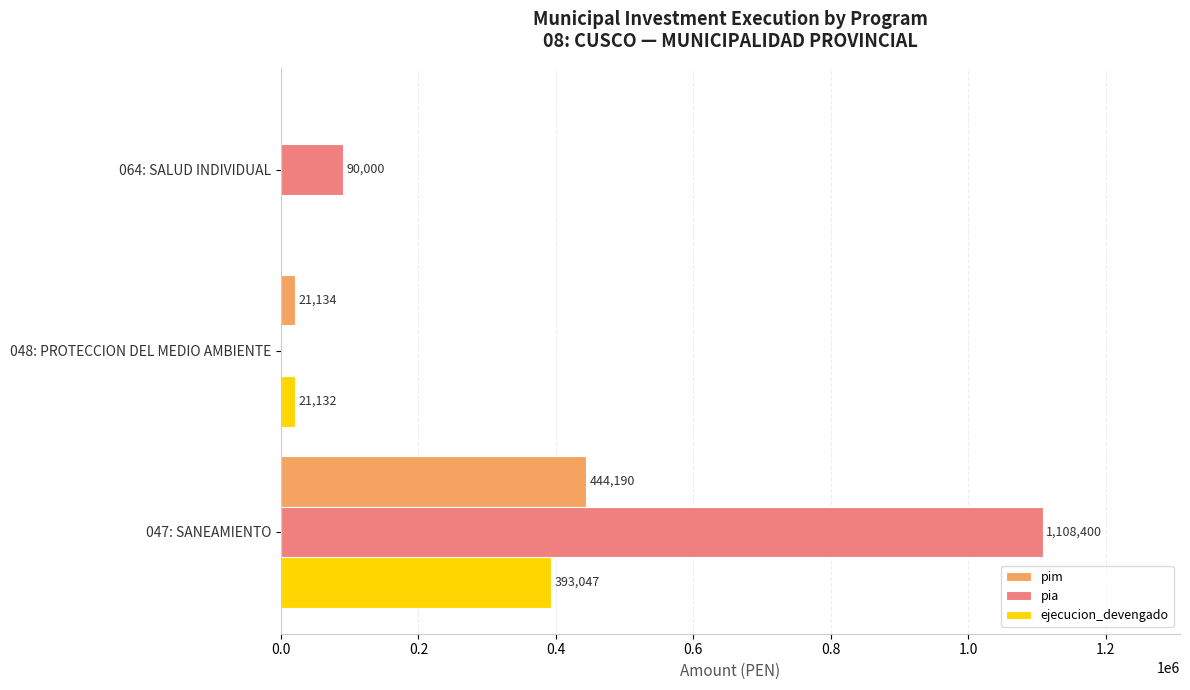

Between 047: SANEAMIENTO and 064: SALUD INDIVIDUAL, which series saw the biggest shift?

pia